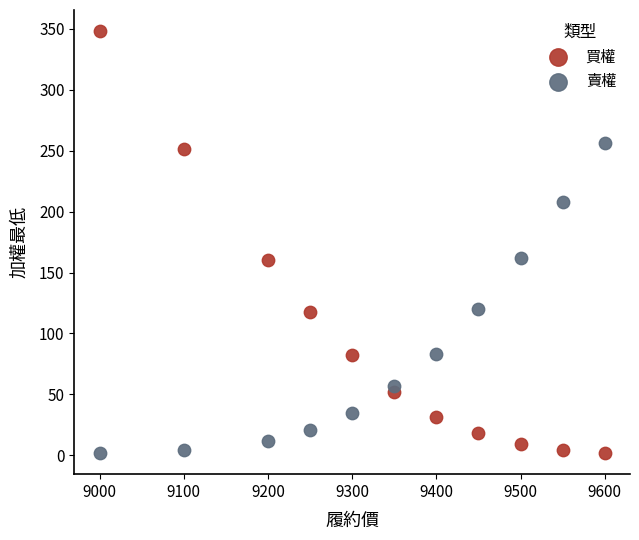

Which series has the largest Y range (max minus min)?

買權